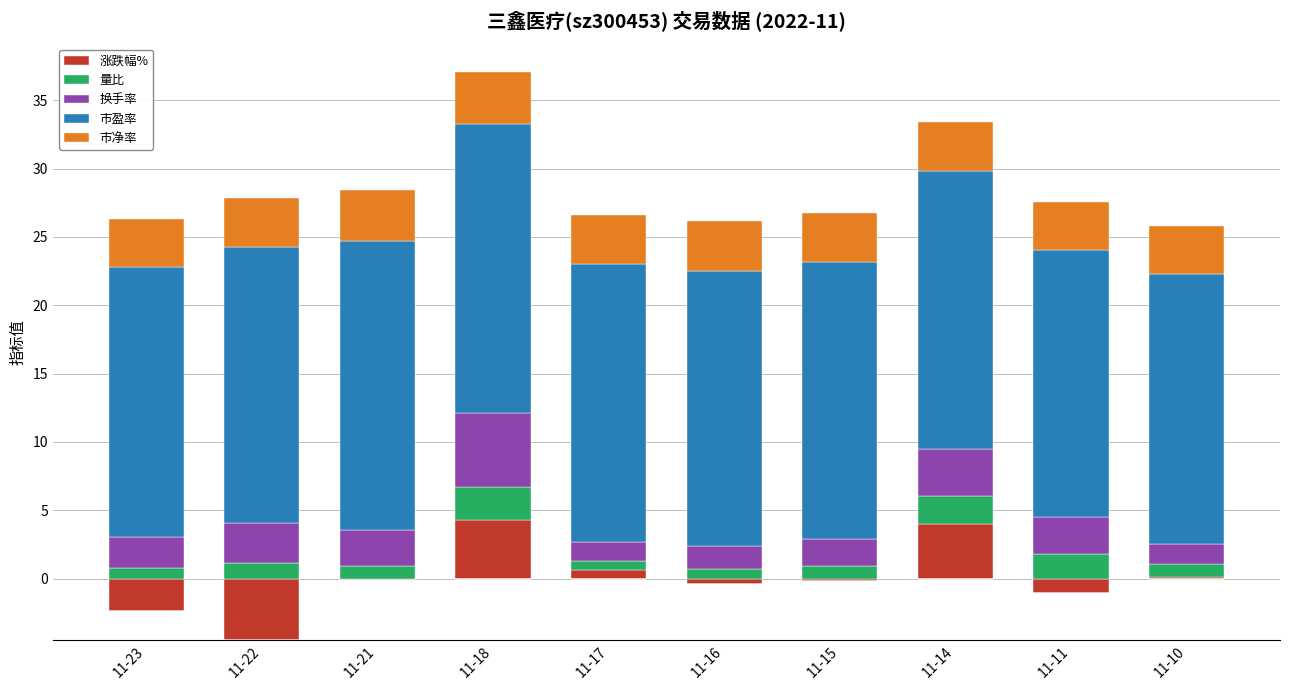

At which label does 换手率 reach its peak?

11-18